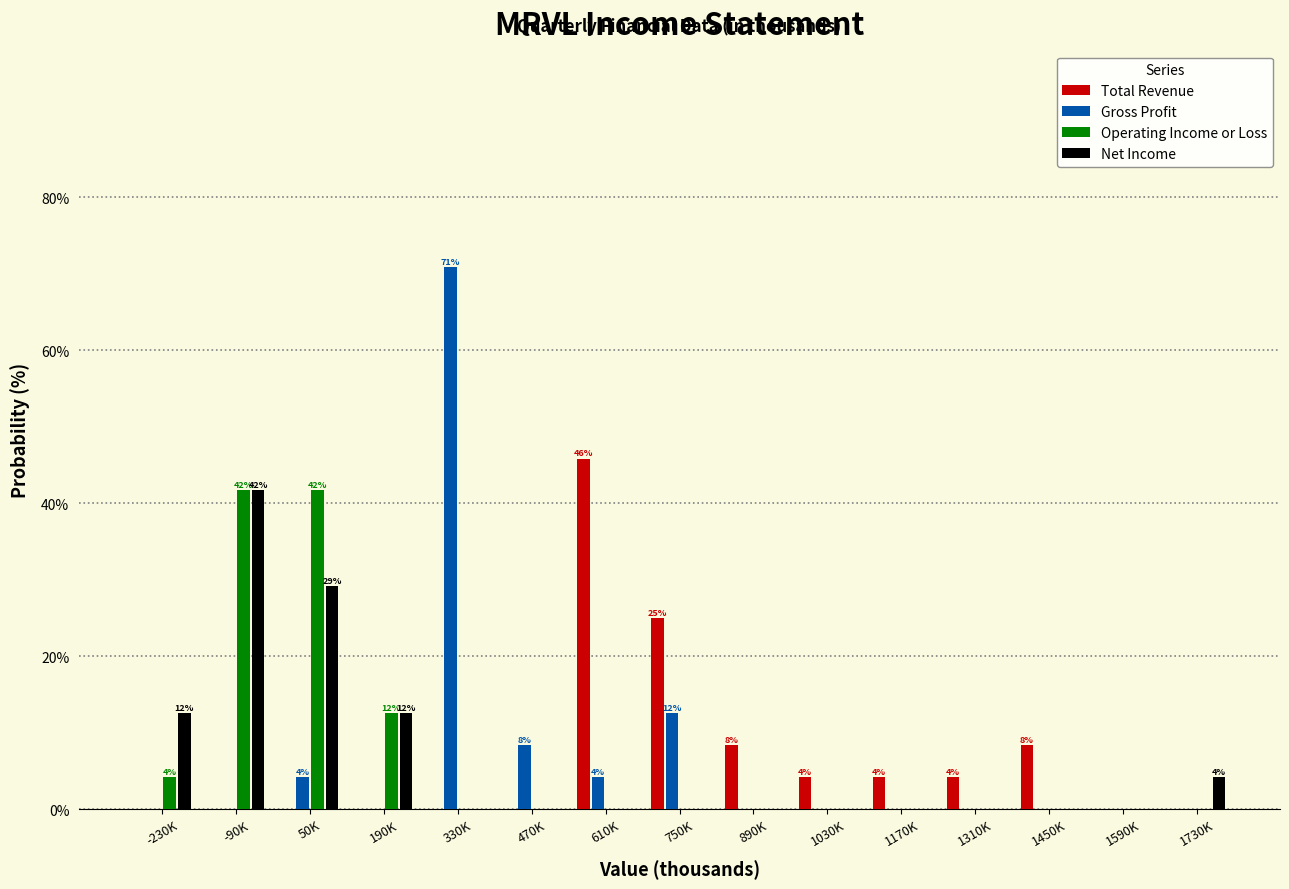

What value does the Total Revenue series have at 750K?

25.0